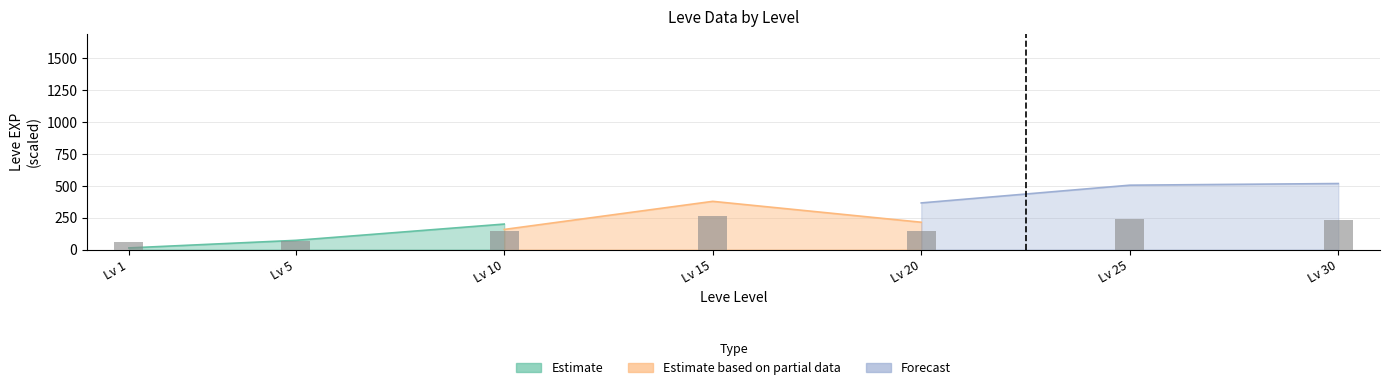

The chart shows a value of 83.7 at Lv 30. True or false?

False